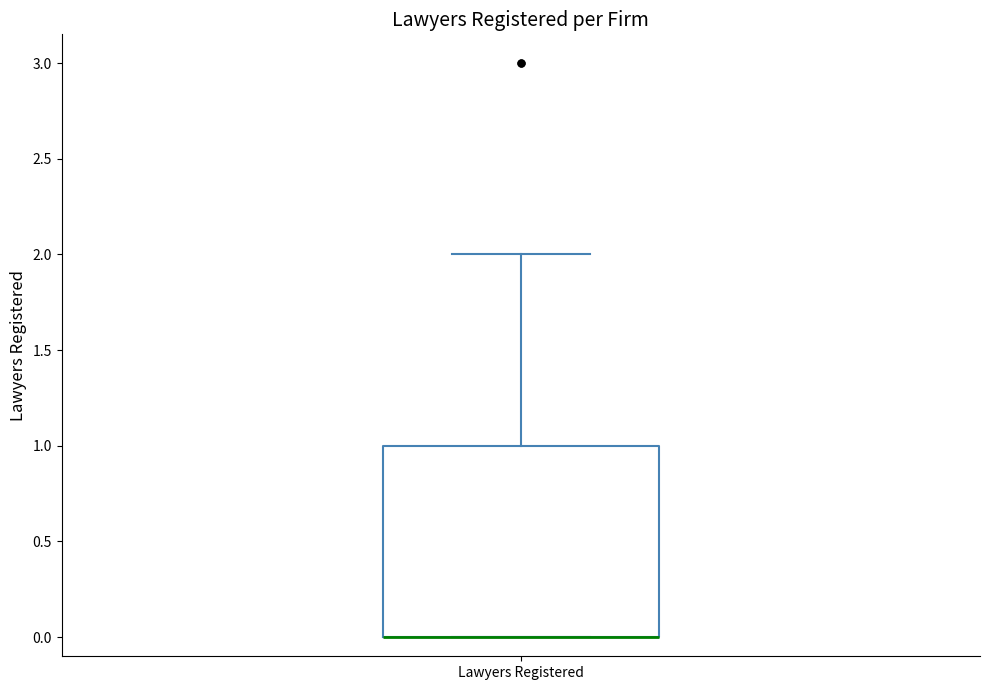

Transcribe this box plot: give where the median line is, the range the box spans, and where the two whiskers end, as read against the y-axis. The values are not printed on the chart, so give them approximately, as read against the axis.

median 0 (drawn on the box's lower edge), box 0 to 1, whiskers 0 to 2